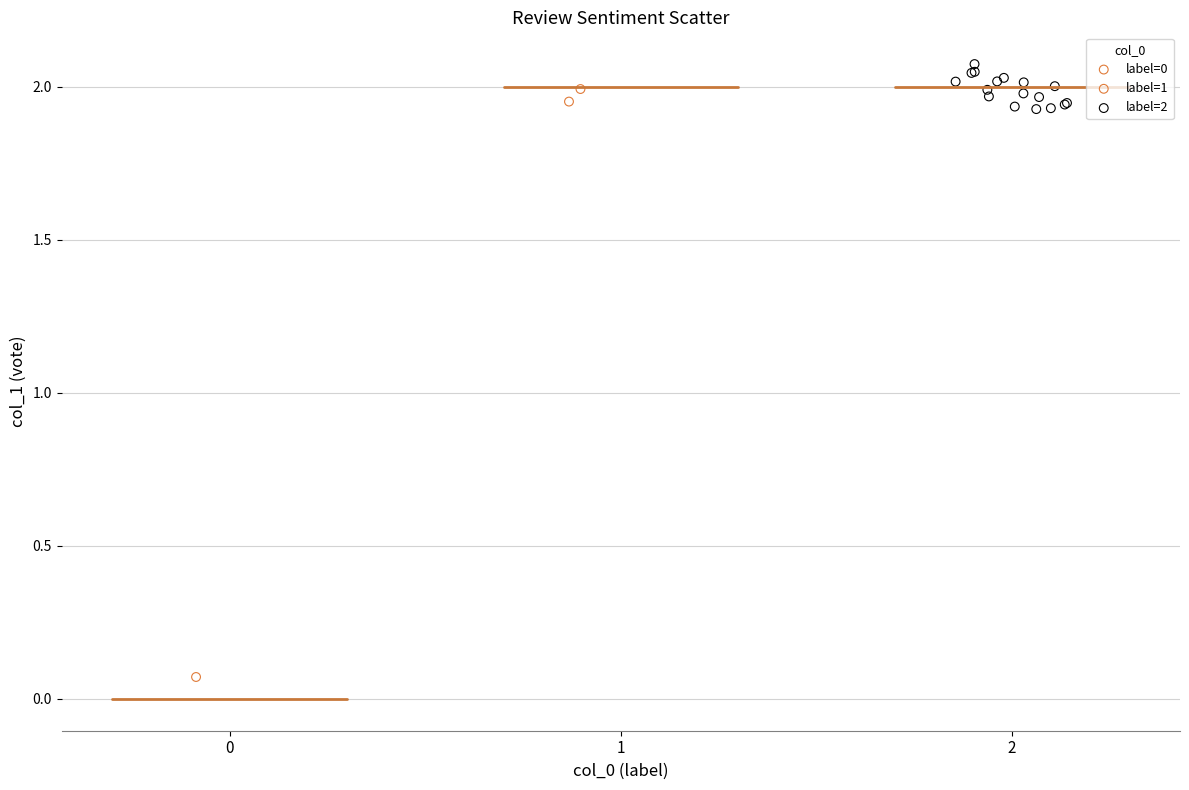

Which series reaches the maximum Y coordinate?

label=2